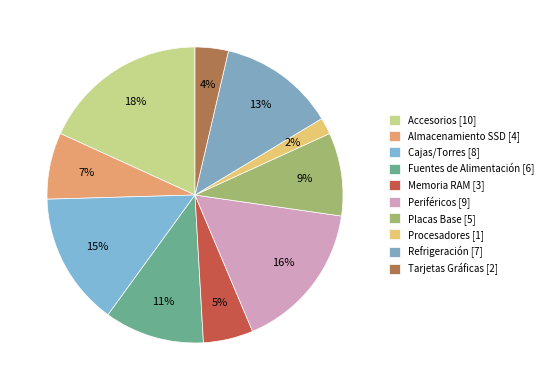

Does Placas Base represent more than half of the total?

No